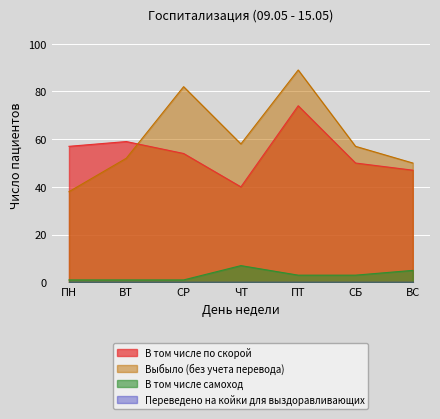

Between ЧТ and ПТ, which series saw the biggest shift?

В том числе по скорой